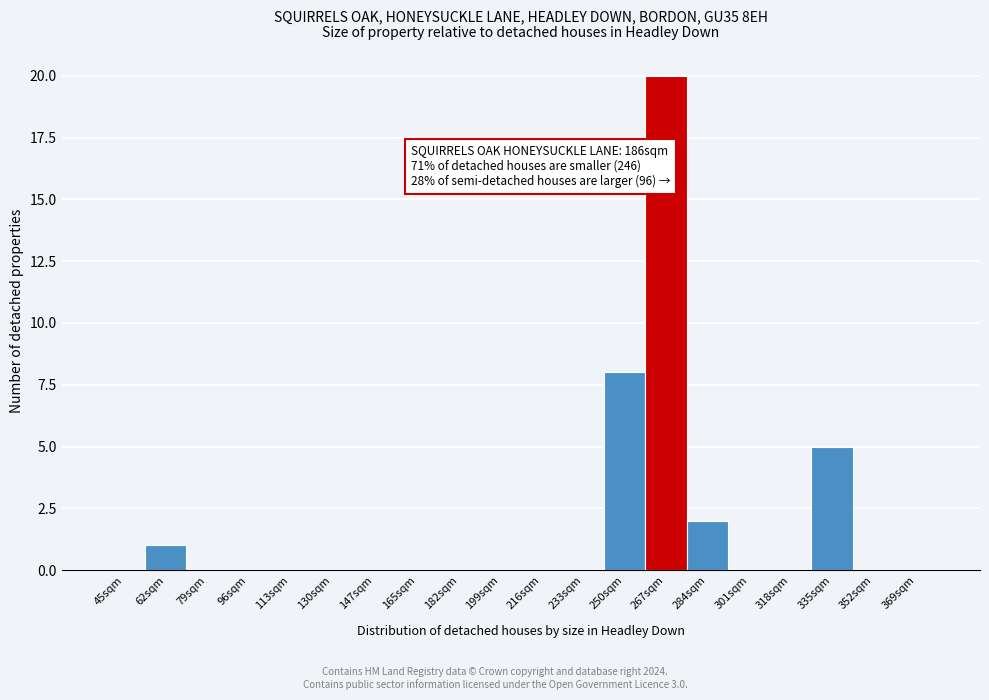

Reading left to right, what are all the values shown in this chart?

45sqm=0	62sqm=1	79sqm=0	96sqm=0	113sqm=0	130sqm=0	147sqm=0	165sqm=0	182sqm=0	199sqm=0	216sqm=0	233sqm=0	250sqm=8	267sqm=20	284sqm=2	301sqm=0	318sqm=0	335sqm=5	352sqm=0	369sqm=0